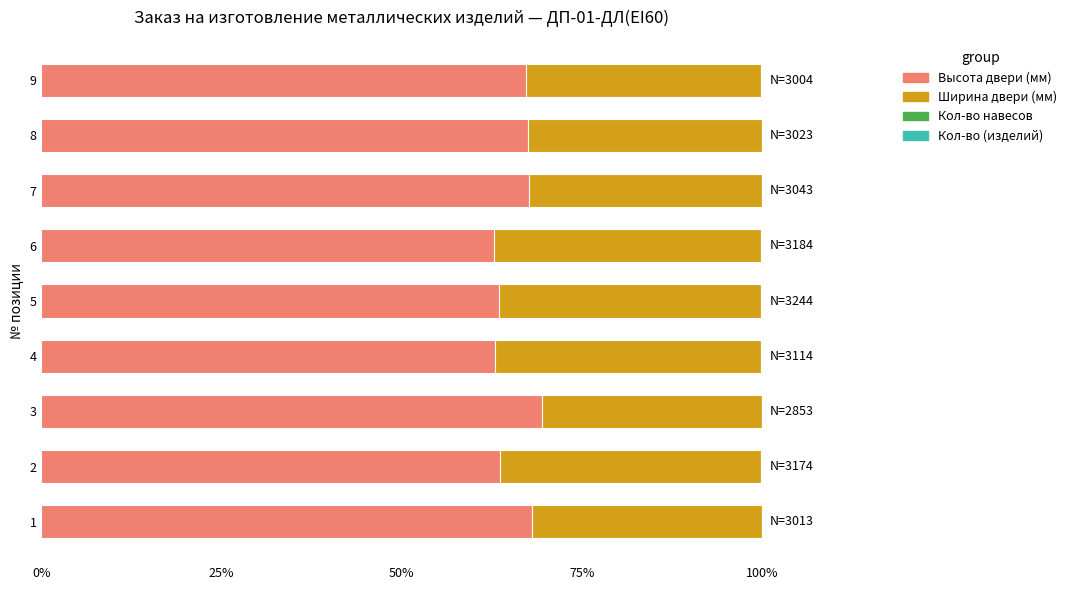

What is the highest value of the Высота двери (мм) series?

69.4